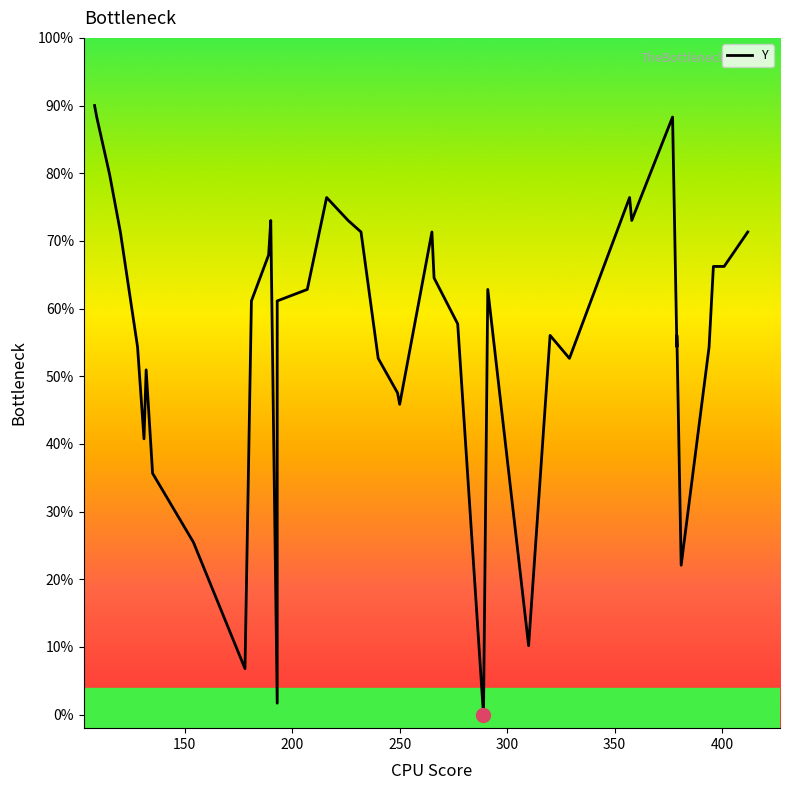

How many lines are shown in the chart?

1